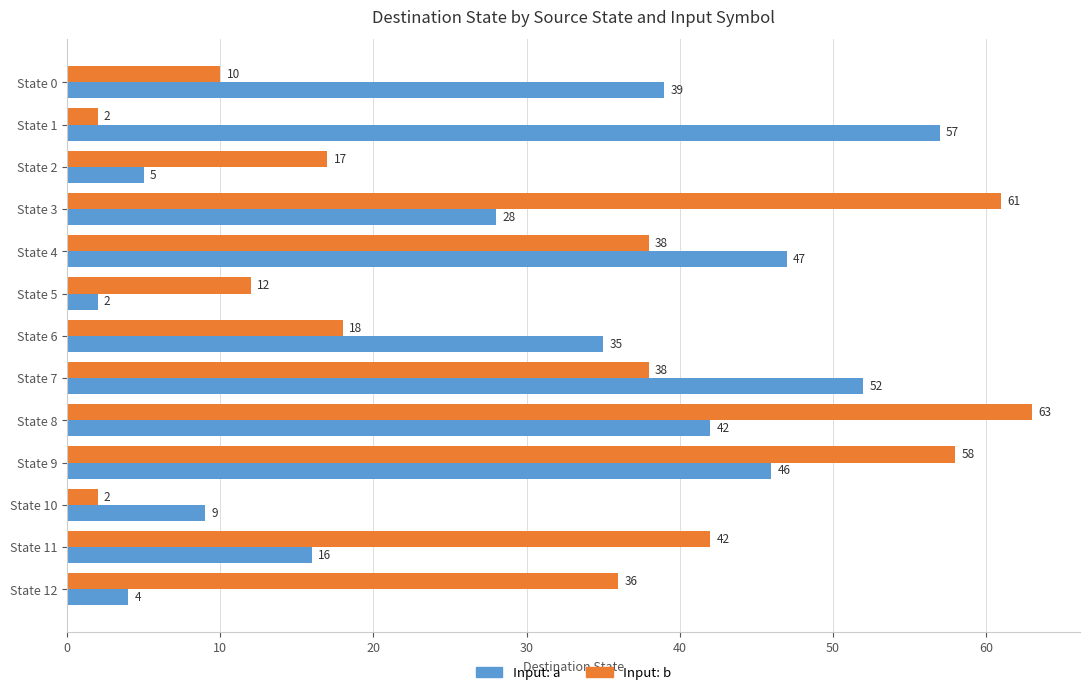

What is the greatest value displayed?

63